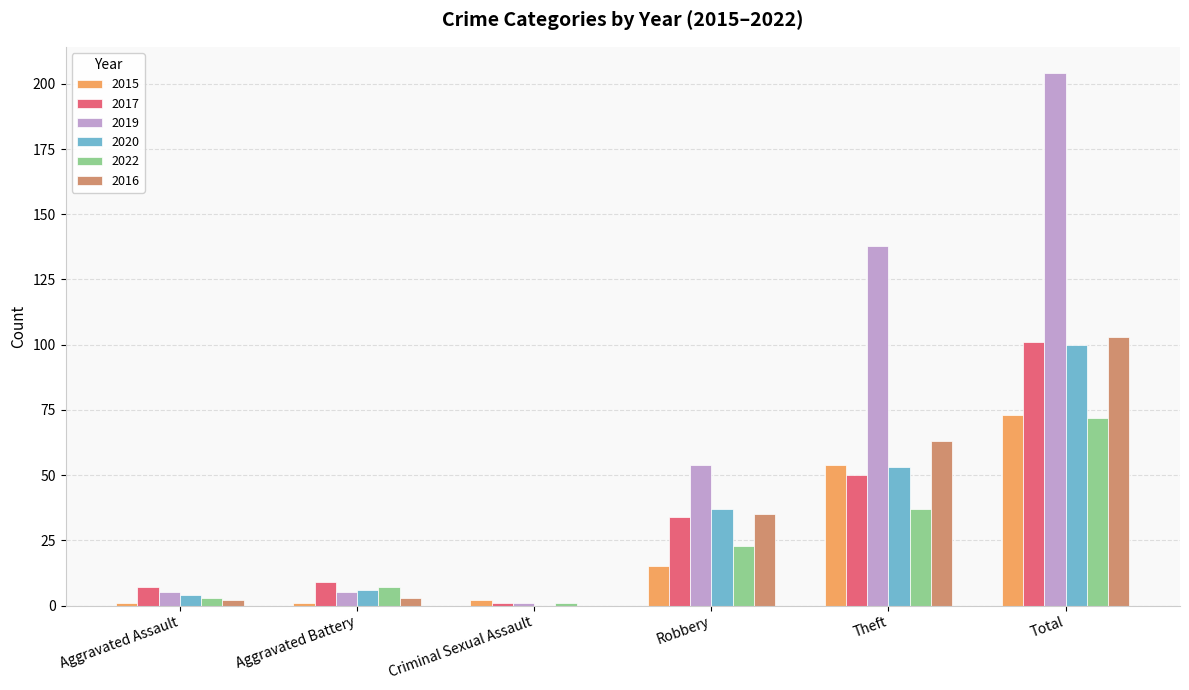

Count the number of categories in the chart.

6